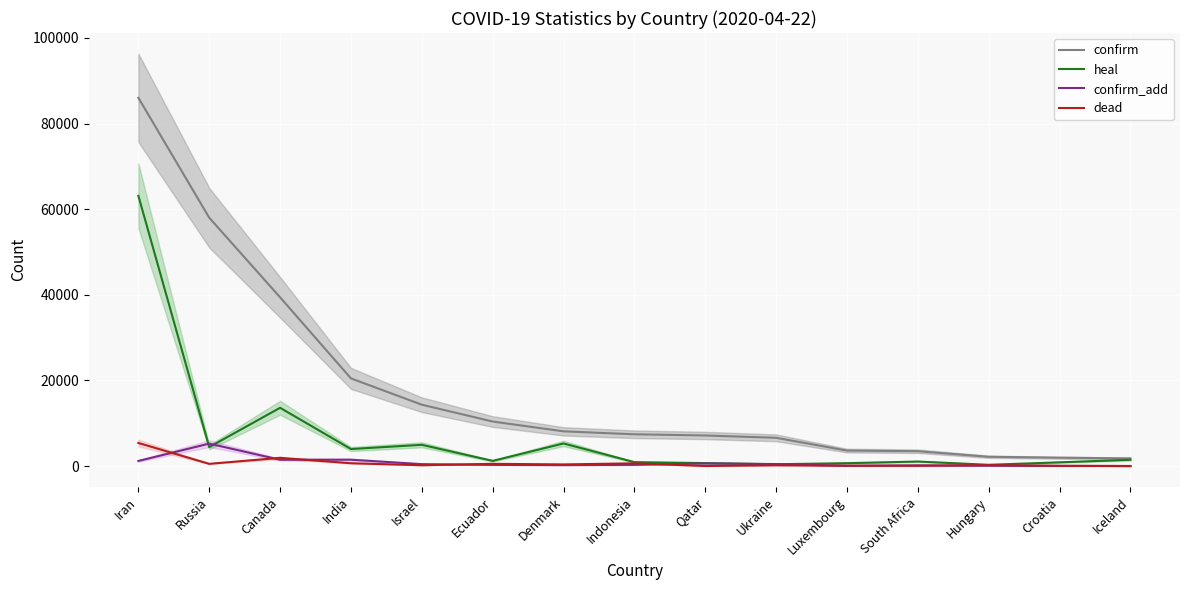

What is the label of the 13th point from the left?

Hungary